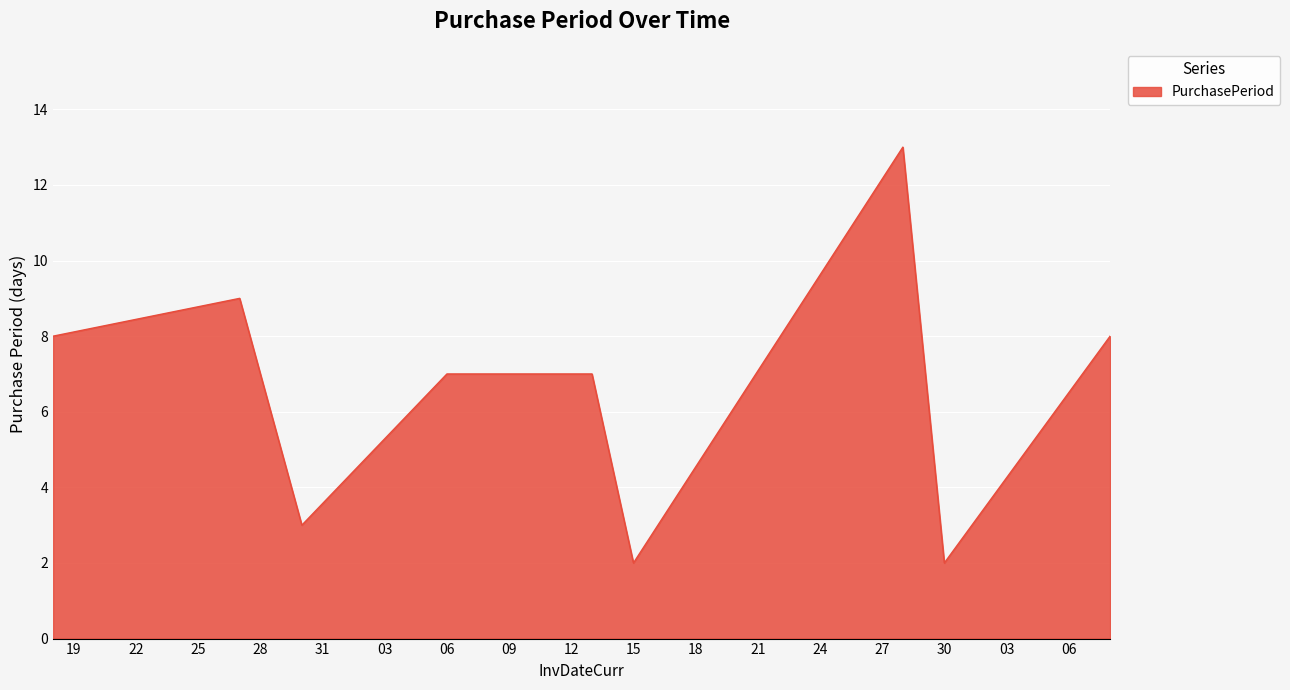

What is the difference between the maximum and minimum values?

11